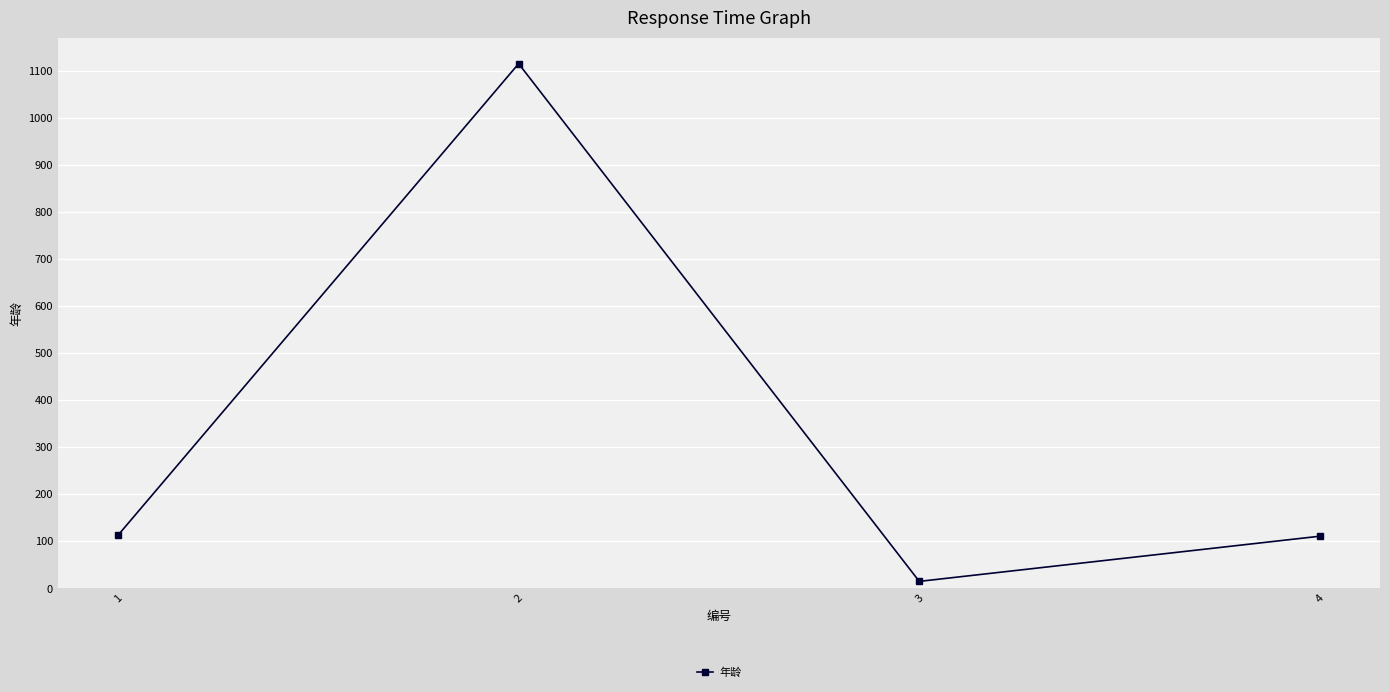

Which category has the highest value across all series?

2